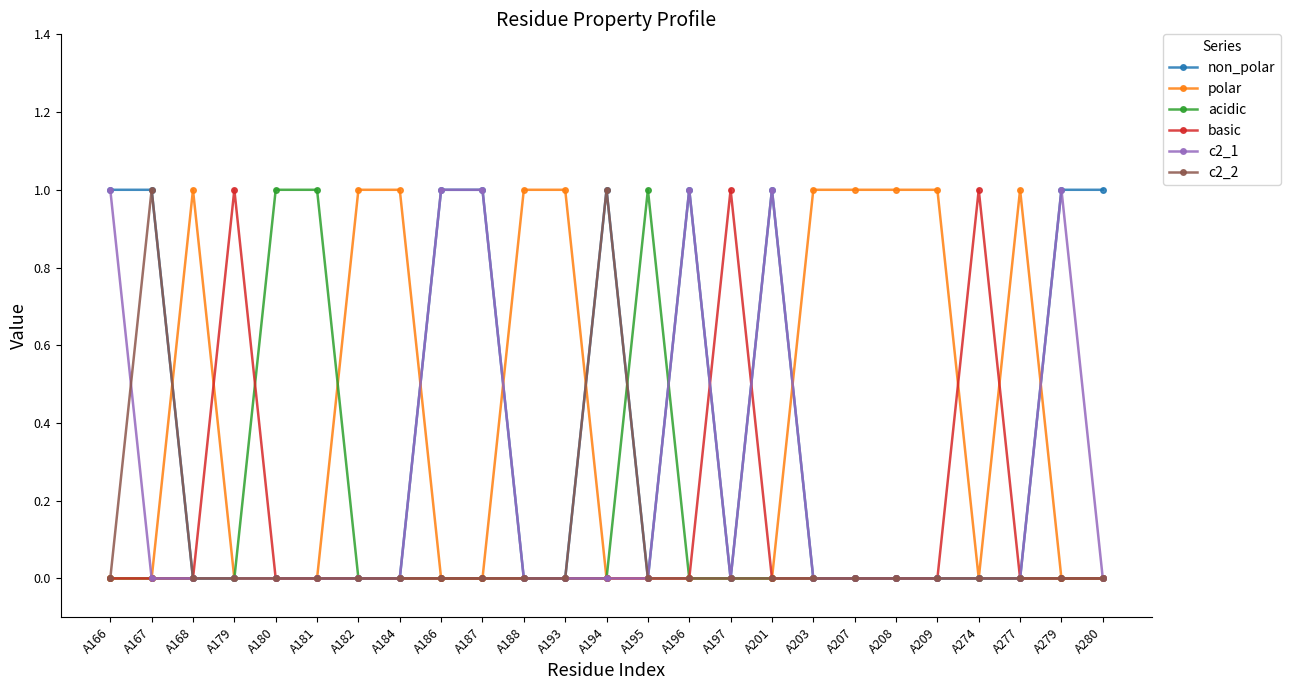

Is the value of acidic at A195 greater than the value of c2_2 at A193?

Yes